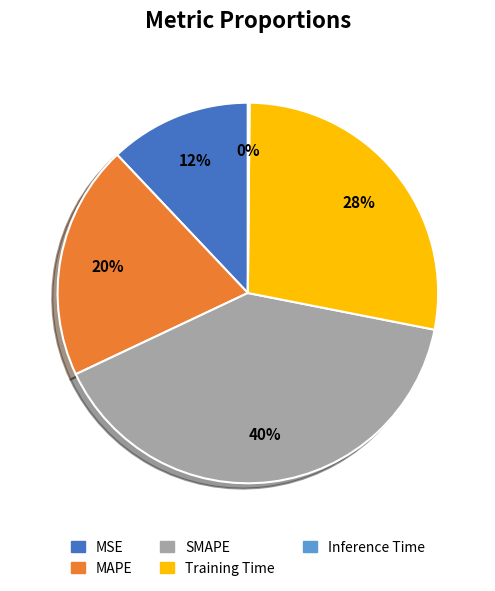

To the nearest percent, what is the difference between the MSE and Training Time slice percentages?

16%